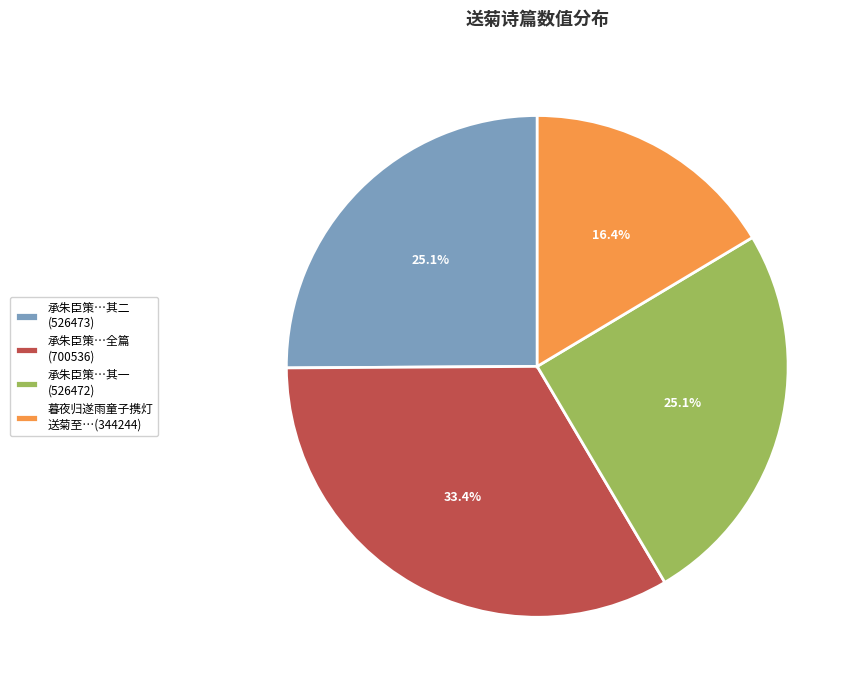

Which has a higher value, 承朱臣策…全篇 (700536) or 承朱臣策…其一 (526472)?

承朱臣策…全篇 (700536)